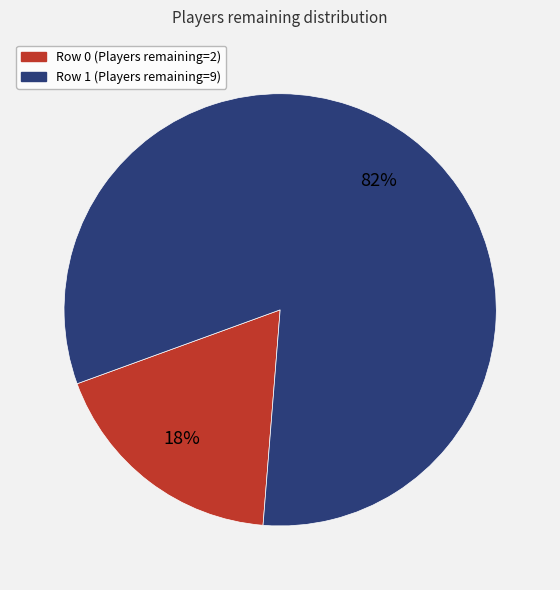

To the nearest percent, what is the difference between the largest and smallest slice percentages?

64%